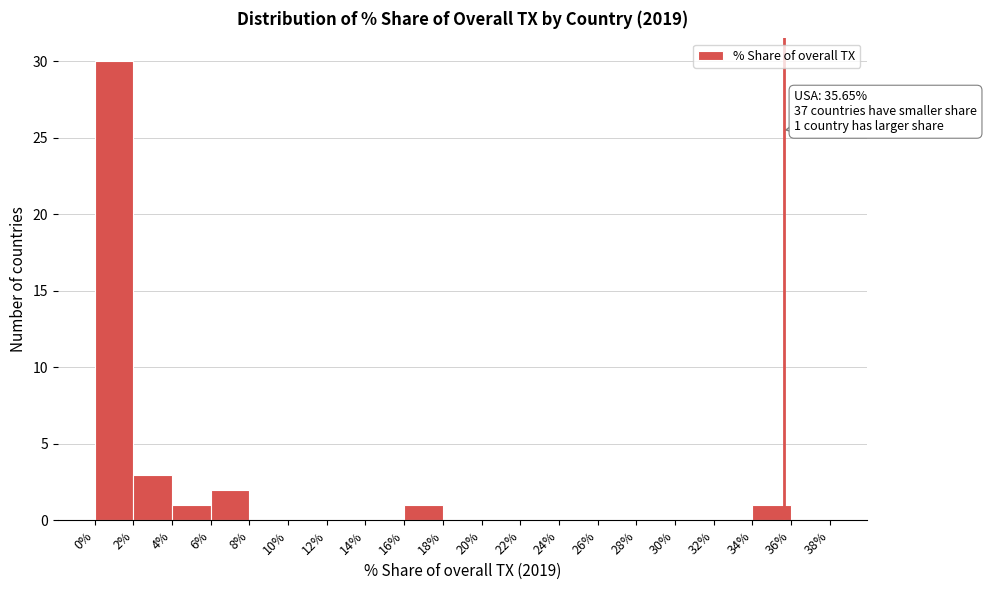

Over which range of the x-axis is the bar tallest?

0% to 2%